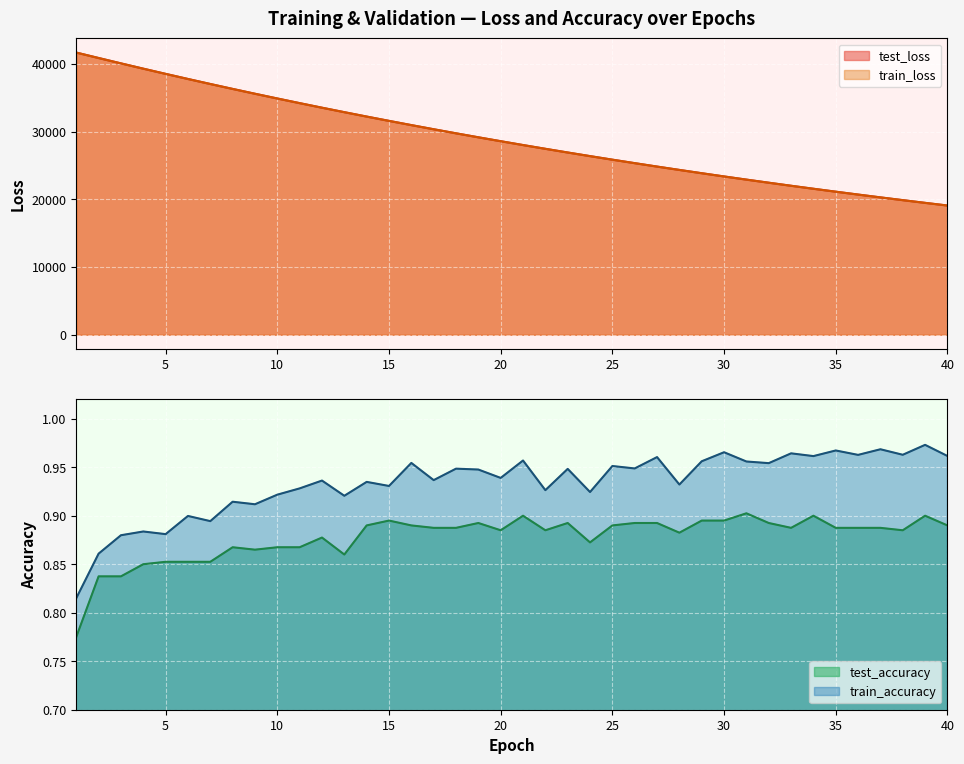

Reading right to left, what are all the values shown in this chart?

test_loss: 19082.7	19475.4	19876.9	20285.4	20702.0	21126.4	21559.6	22001.1	22451.5	22909.5	23376.9	23853.4	24339.8	24834.5	25340.2	25854.2	26379.5	26913.6	27459.4	28014.3	28582.4	29158.5	29747.7	30348.3	30959.8	31584.4	32219.9	32869.7	33529.3	34203.8	34890.6	35590.4	36304.0	37031.2	37771.8	38526.2	39294.5	40076.2	40869.1	41673.0
train_loss: 19081.4	19474.4	19875.4	20284.0	20700.6	21125.2	21558.2	21999.4	22449.5	22907.9	23375.3	23851.9	24337.9	24832.8	25337.8	25852.3	26377.5	26911.8	27457.3	28012.6	28579.8	29156.9	29745.7	30346.3	30958.0	31582.4	32218.0	32867.0	33527.4	34201.3	34888.1	35588.2	36301.5	37028.8	37768.7	38524.0	39291.2	40072.3	40867.1	41667.6
test_accuracy: 0.9	0.9	0.9	0.9	0.9	0.9	0.9	0.9	0.9	0.9	0.9	0.9	0.9	0.9	0.9	0.9	0.9	0.9	0.9	0.9	0.9	0.9	0.9	0.9	0.9	0.9	0.9	0.9	0.9	0.9	0.9	0.9	0.9	0.9	0.9	0.9	0.9	0.8	0.8	0.8
train_accuracy: 1.0	1.0	1.0	1.0	1.0	1.0	1.0	1.0	1.0	1.0	1.0	1.0	0.9	1.0	0.9	1.0	0.9	0.9	0.9	1.0	0.9	0.9	0.9	0.9	1.0	0.9	0.9	0.9	0.9	0.9	0.9	0.9	0.9	0.9	0.9	0.9	0.9	0.9	0.9	0.8